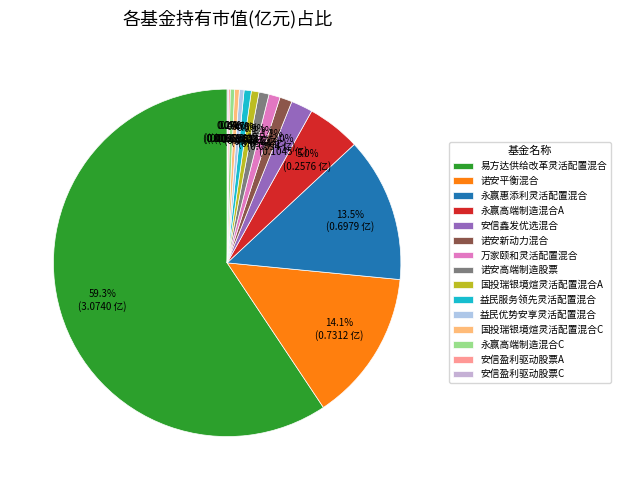

What is the smallest slice in the pie chart?

安信盈利驱动股票C